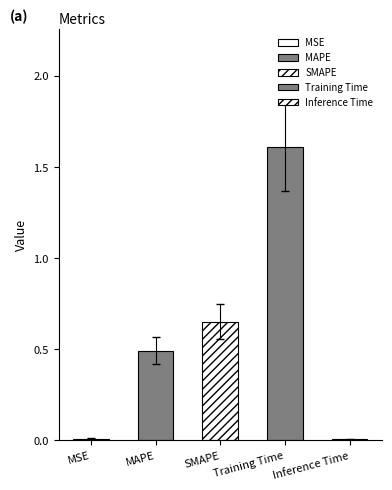

Read the value at SMAPE.

0.6